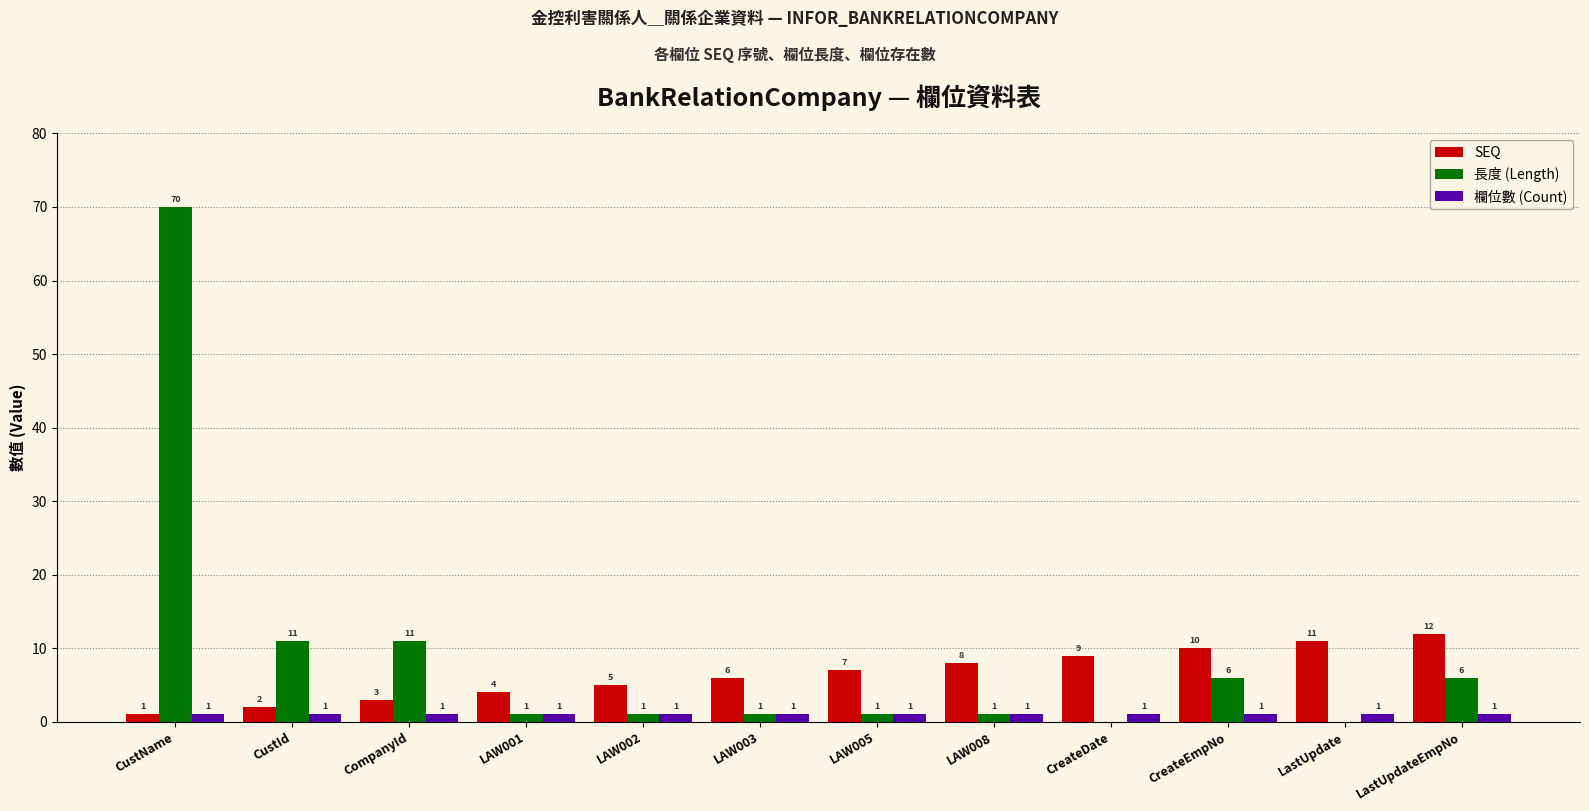

Which category has the highest value in the SEQ series?

LastUpdateEmpNo